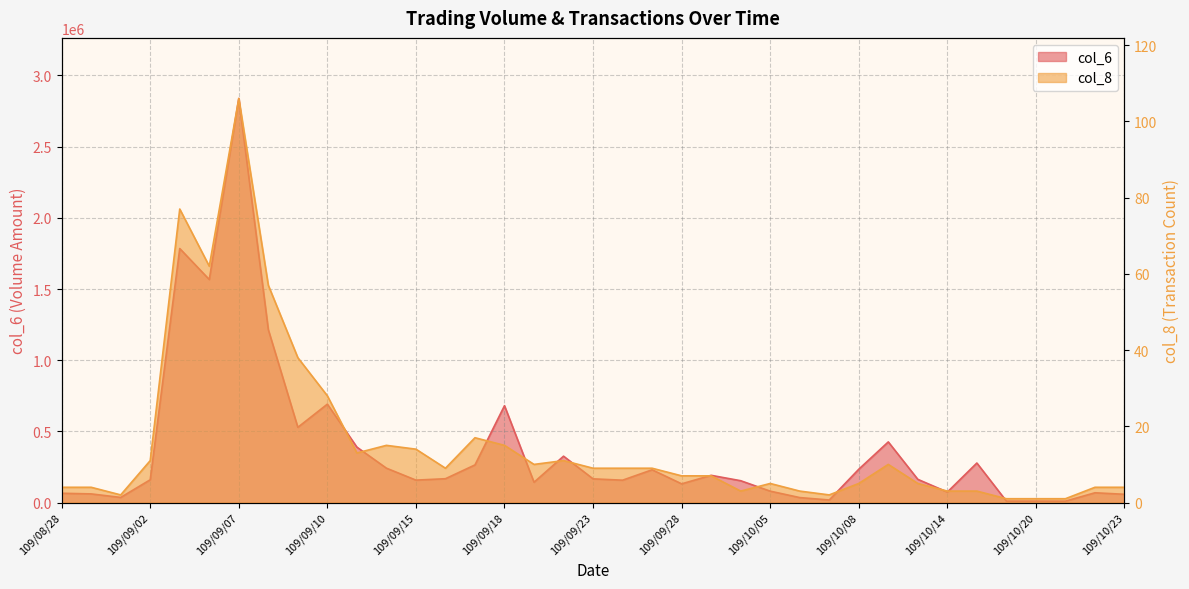

True or false: col_8 and col_6 intersect in this chart.

False